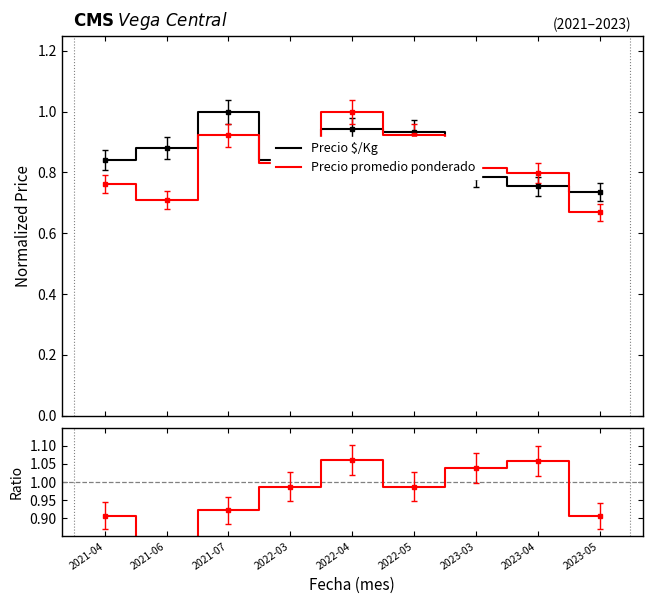

At which label is Ratio closest to 0?

2021-06